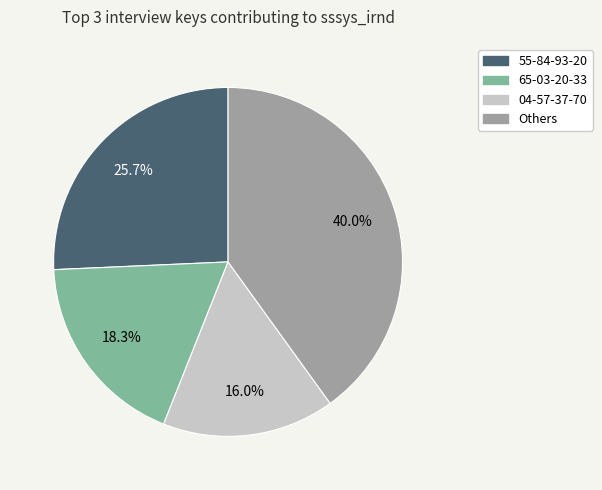

Does any single category account for the majority?

No